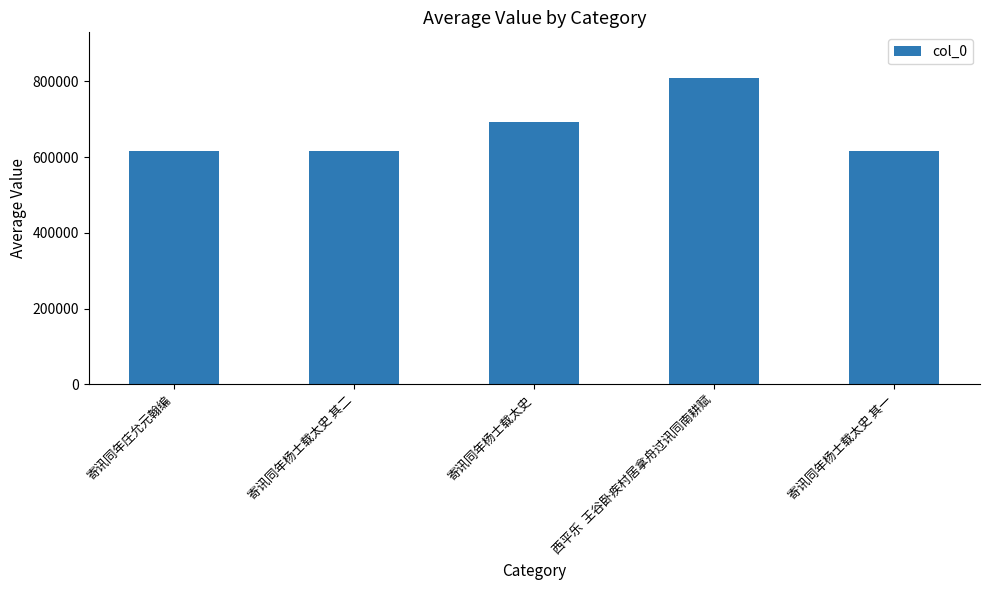

What is the approximate value at 寄讯同年杨士载太史 其一?

615854